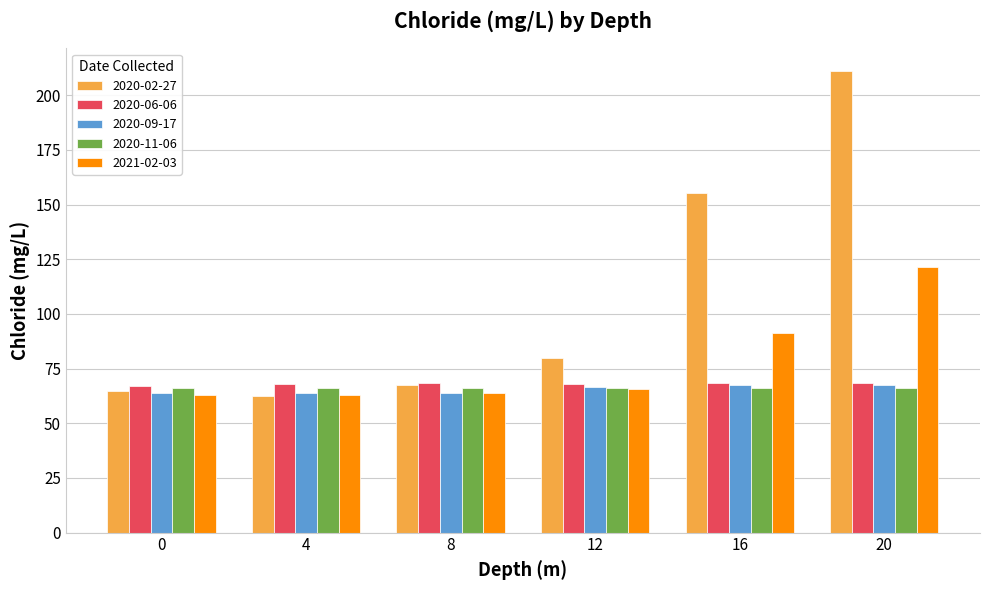

What is the sum of the 2020-09-17 values at 0 and 8?

127.3